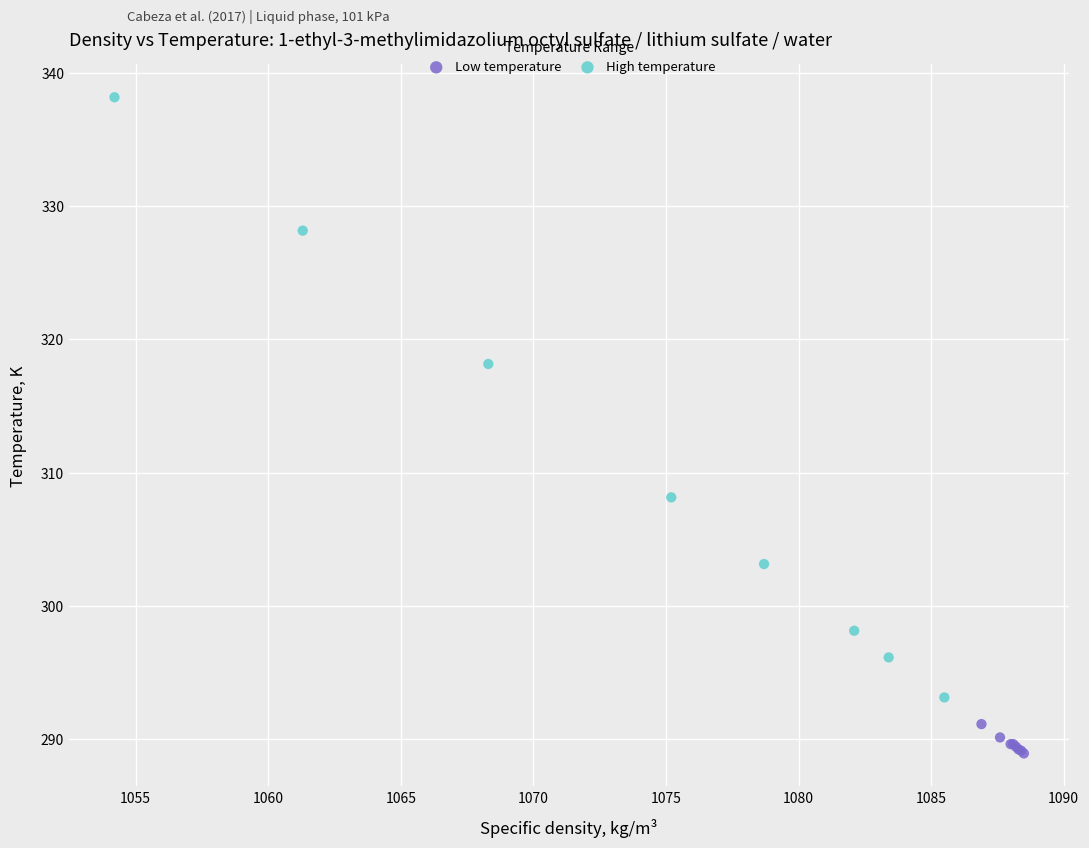

Which series contains the lowest Y value?

Low temperature